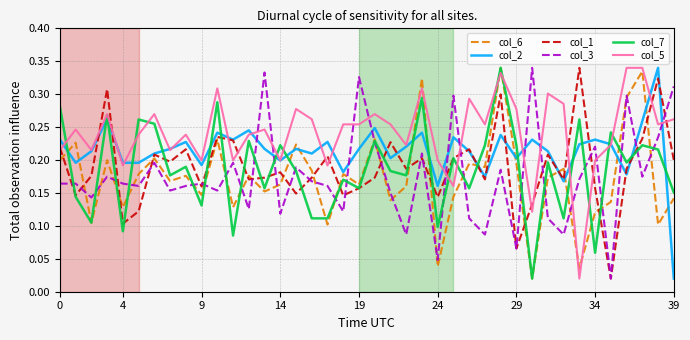

Which series has the largest total across all categories?

col_5